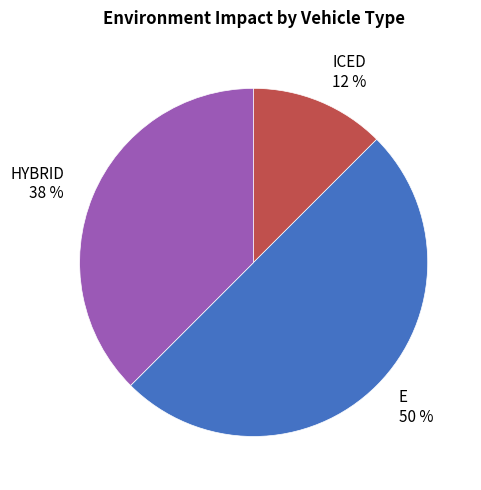

Between HYBRID and E, which is larger?

E